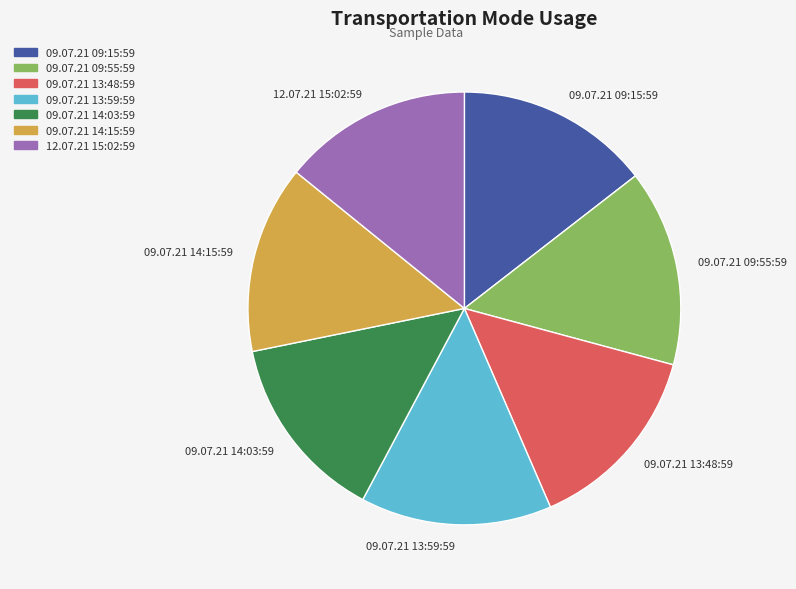

Is 09.07.21 09:55:59 the majority of the pie?

No